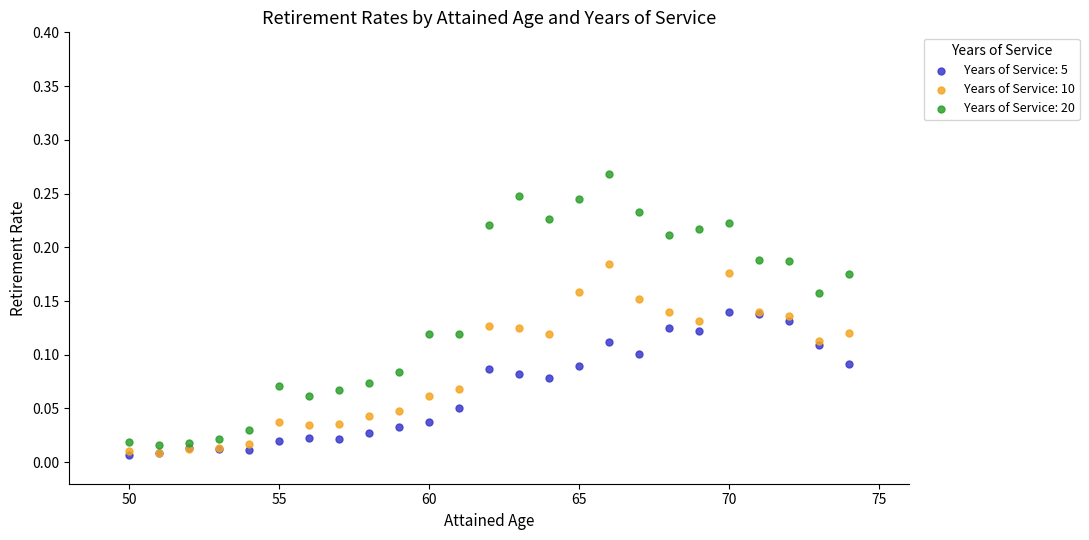

Which series has the widest spread of Y values?

Years of Service: 20